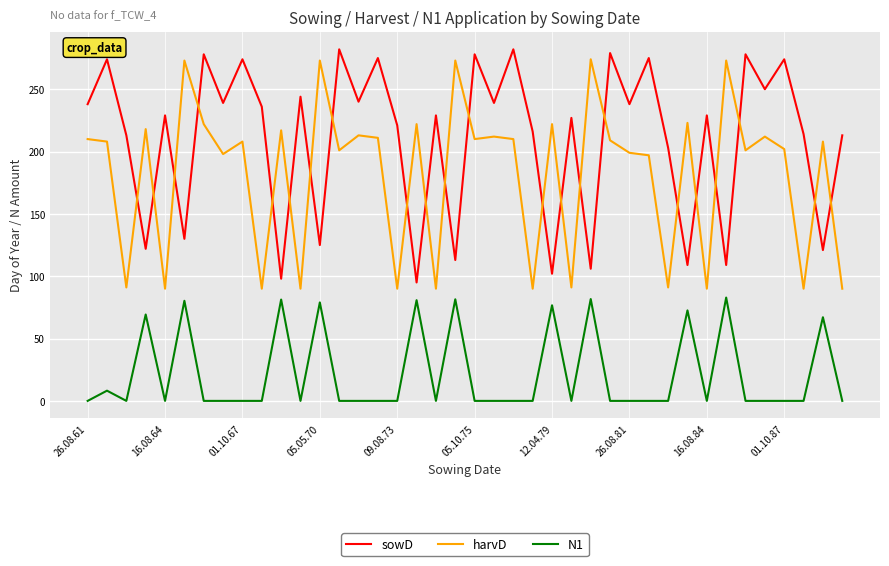

True or false: N1 and sowD intersect in this chart.

False